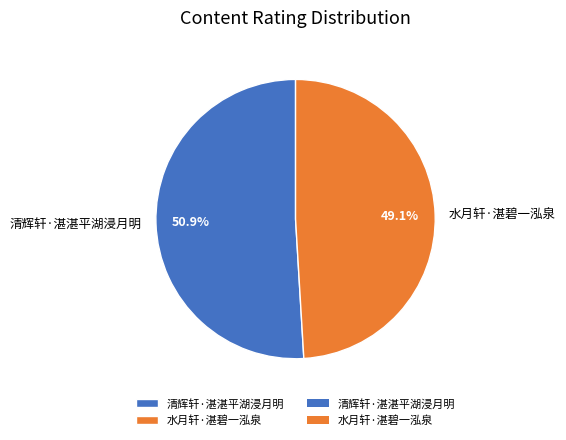

Which category accounts for the majority?

清辉轩·湛湛平湖浸月明